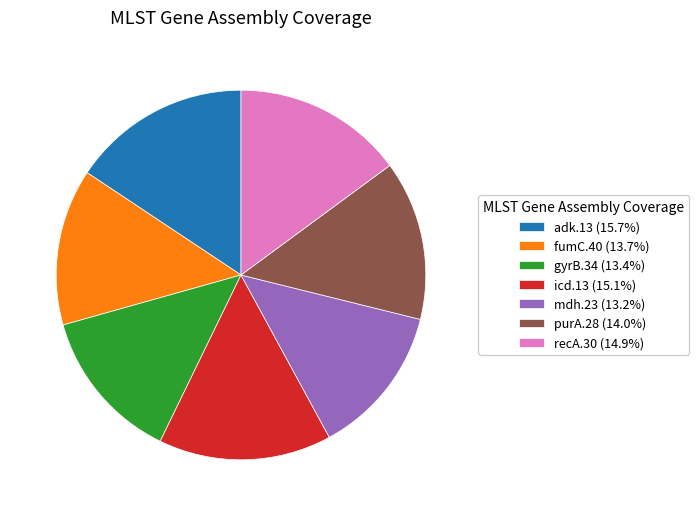

Is adk.13 (15.7%) the majority of the pie?

No